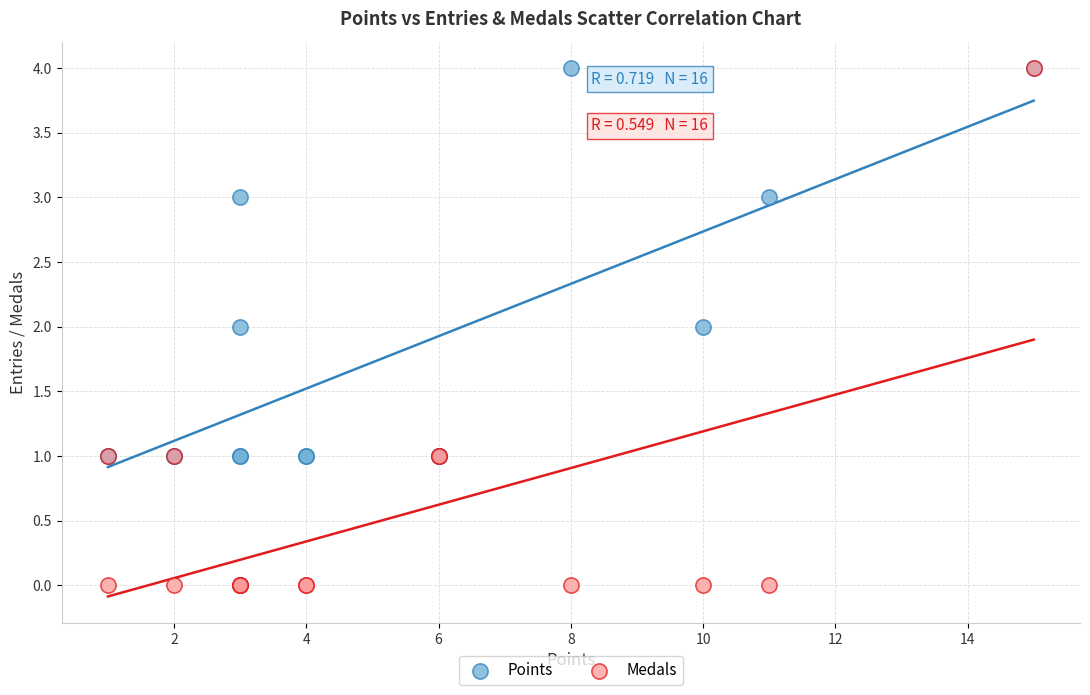

What are all the series names shown in the legend?

Points, Medals